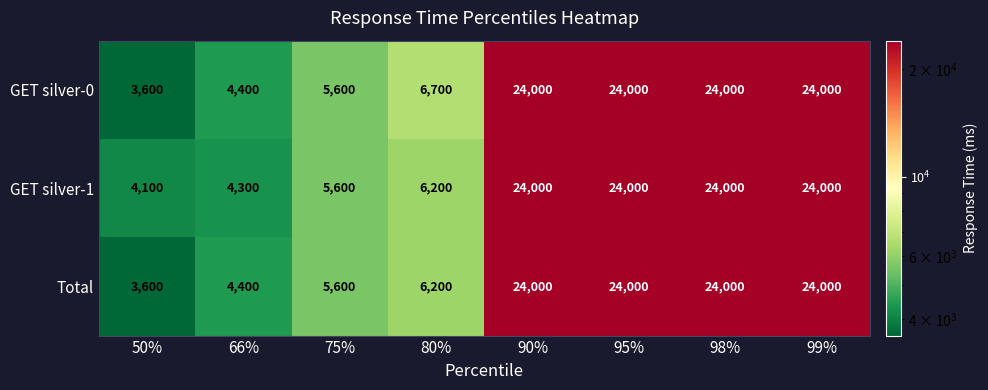

What is the difference between the maximum and minimum values in the Total series?

20400